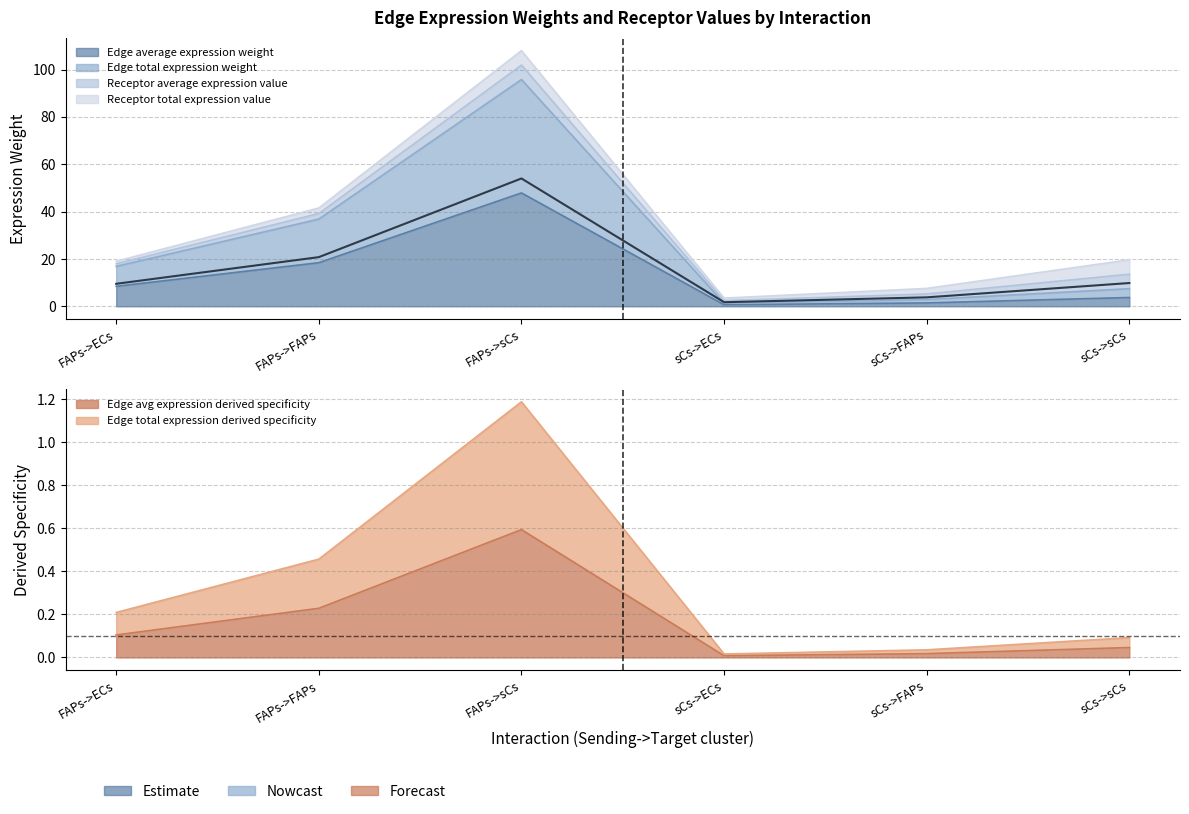

What is the approximate value of Edge total expression derived specificity at FAPs->sCs?

1.2